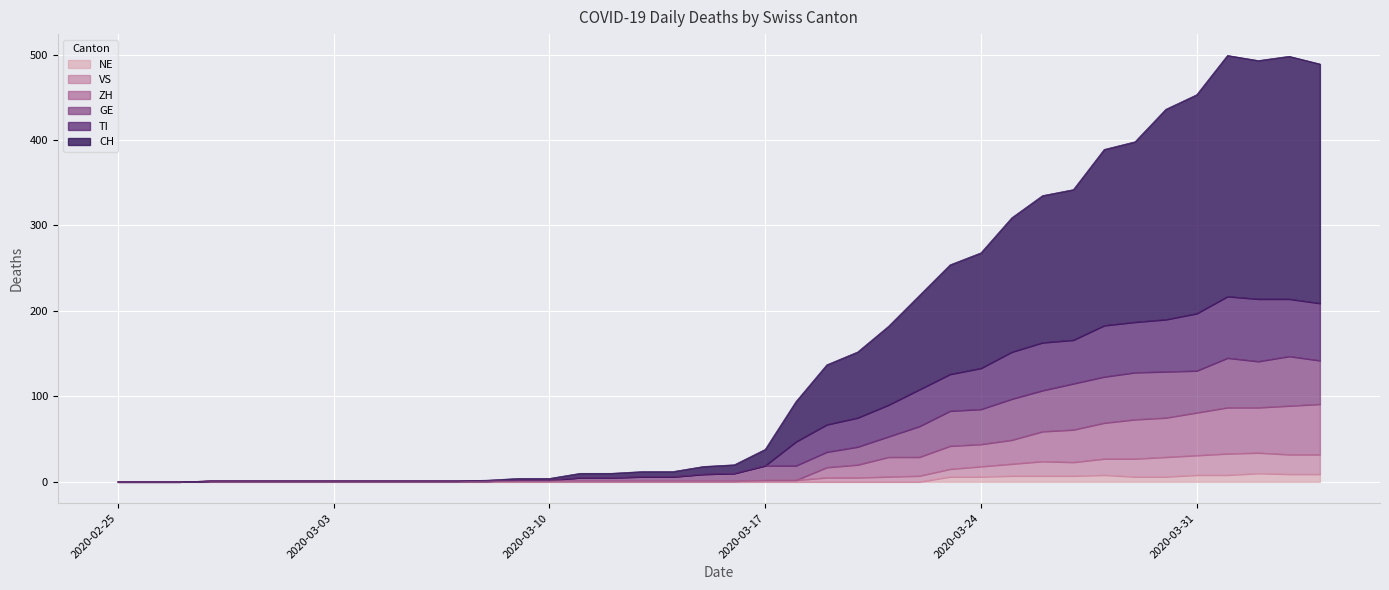

The value of CH at 2020-03-26 is 455. True or false?

False